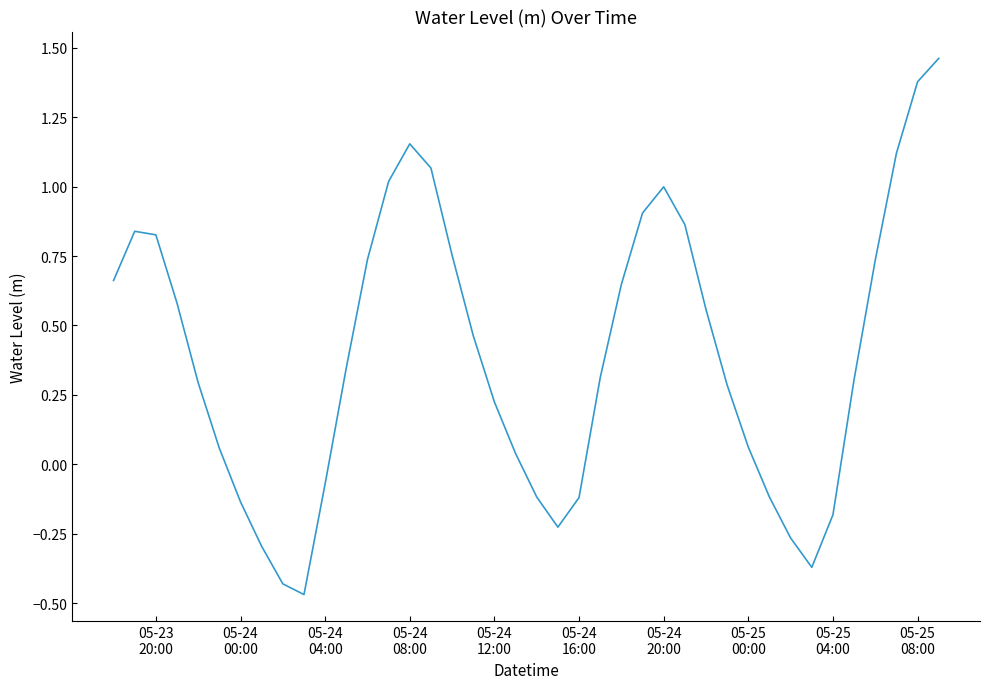

Does the chart have visible grid lines?

No